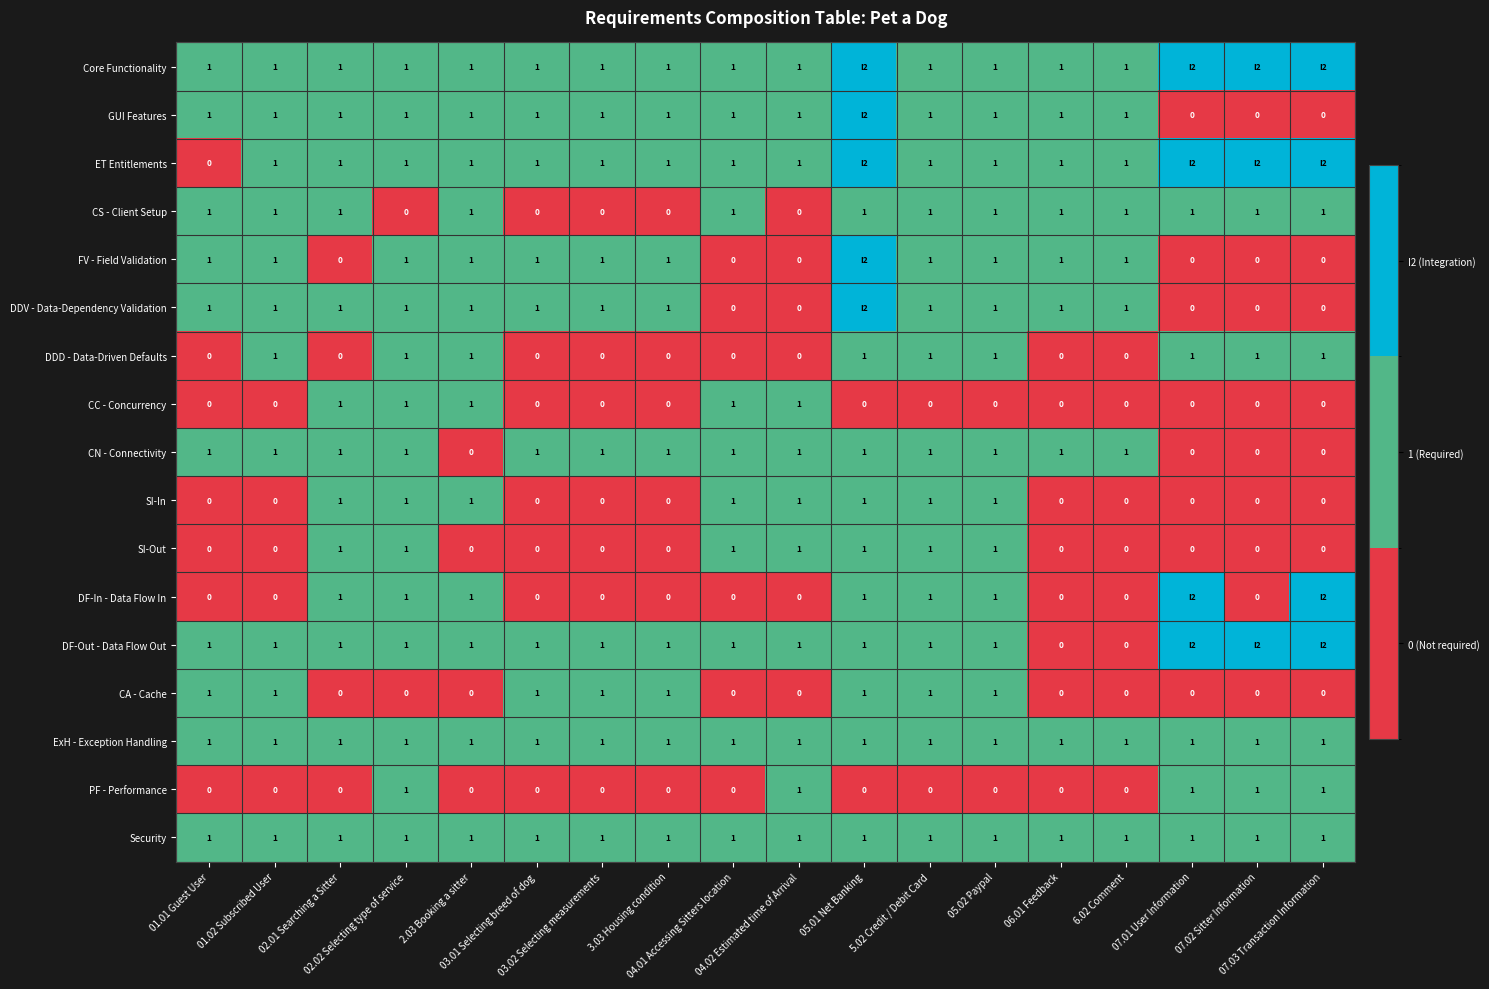

The value of SI-Out at 07.03 Transaction Information is -1. True or false?

False